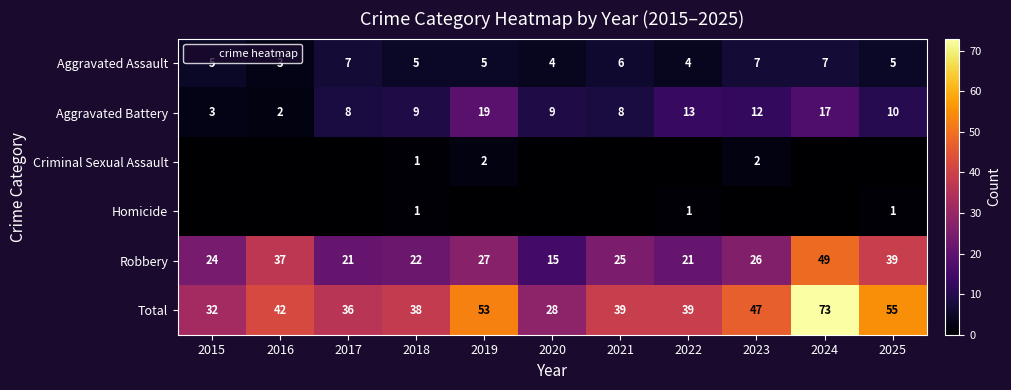

Which series changed the most between 2020 and 2025?

Total